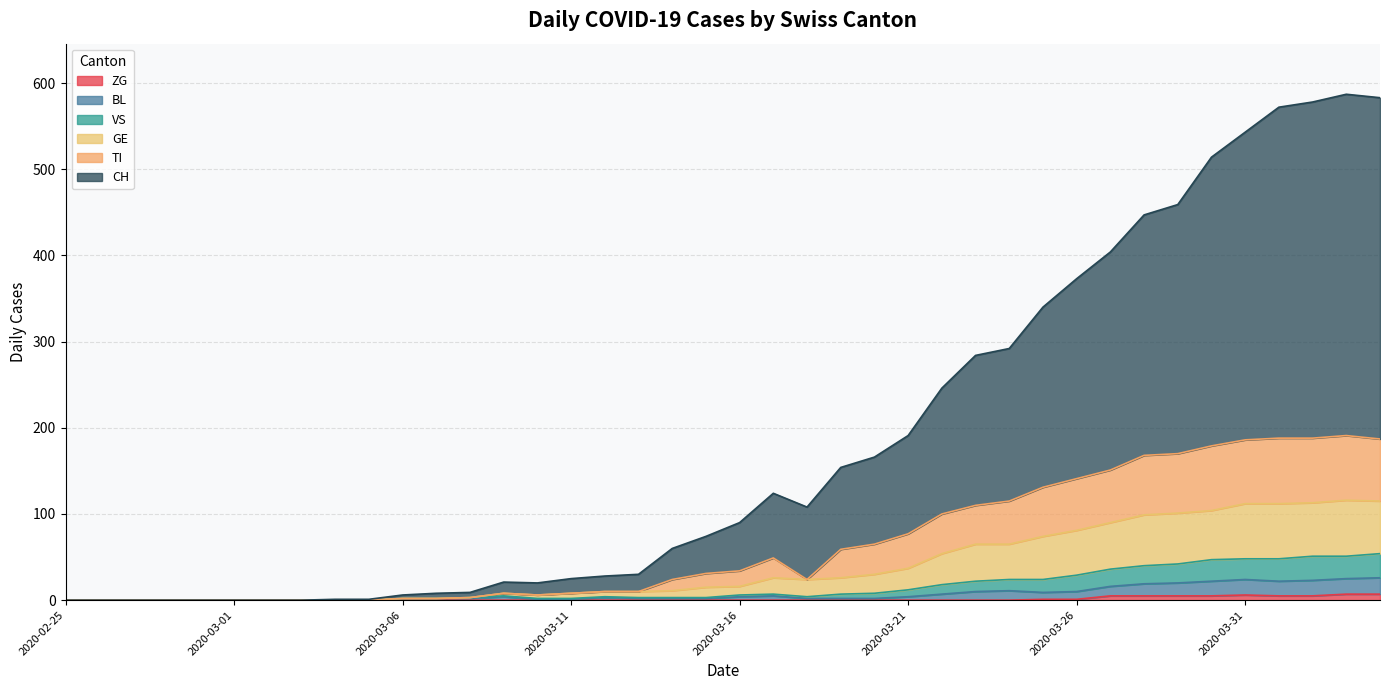

What is the difference between the maximum and minimum values in the ZG series?

7